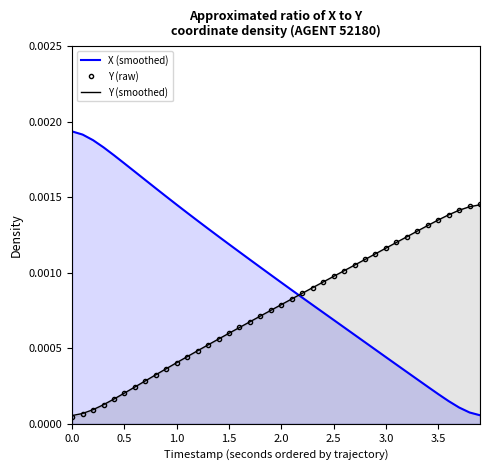

Count the number of data series in this chart.

3